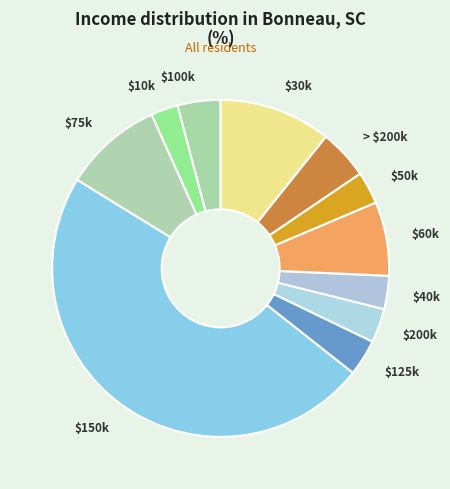

Is there any slice that represents more than half of the pie?

No